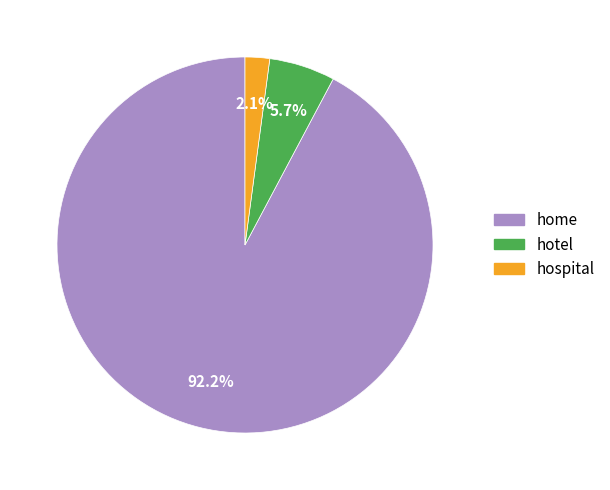

Does home account for over 50% of the chart?

Yes